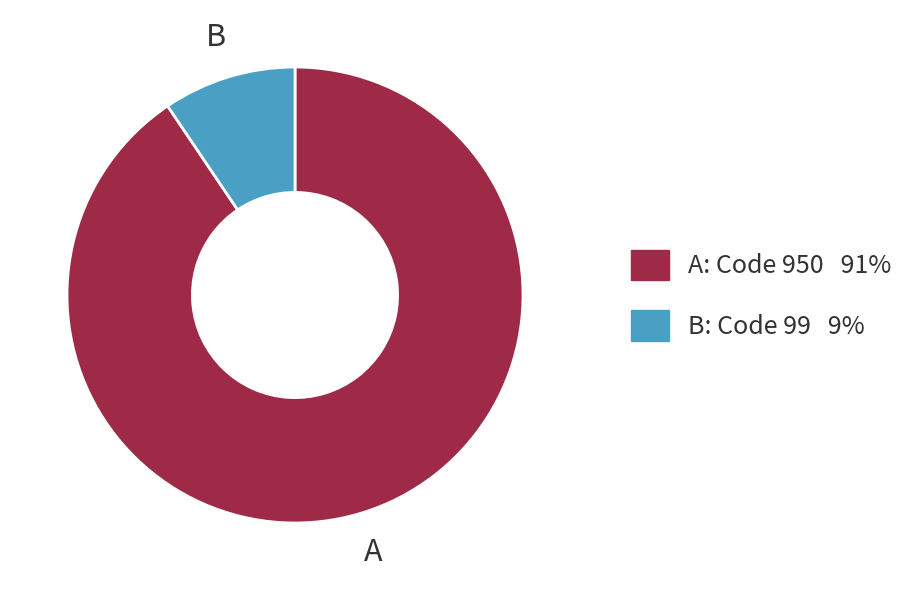

Is the sum of A: Code 950 91% and B: Code 99 9% greater than half?

Yes